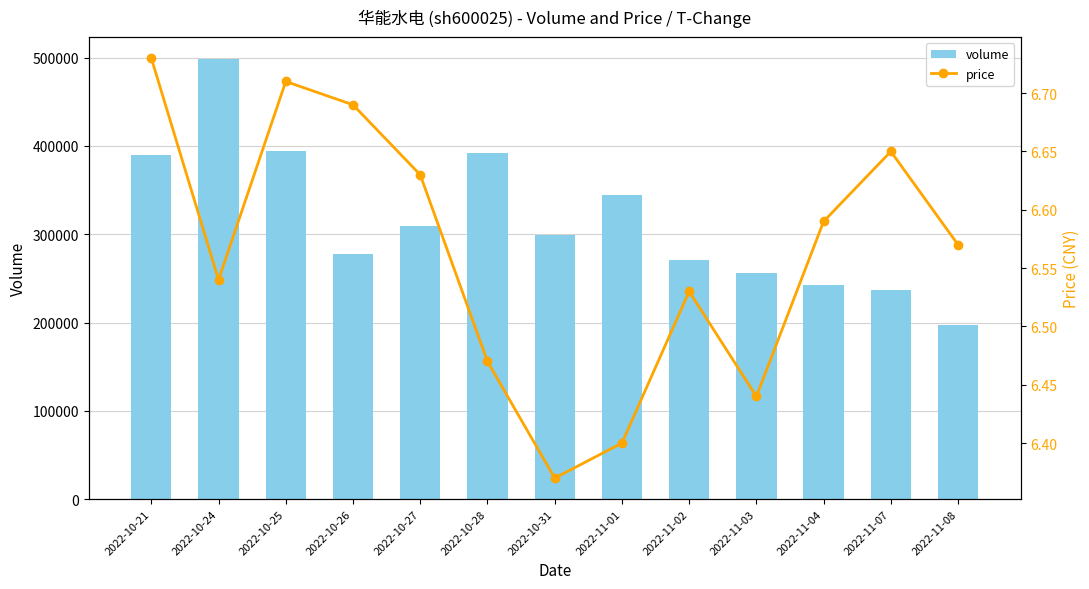

List the series in order of their peak value, highest first.

volume, price